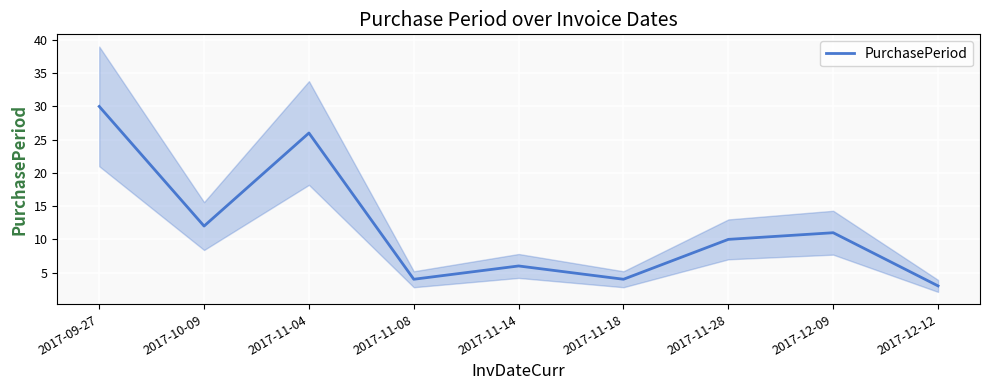

Approximately how many times larger is the value at 2017-12-12 compared to 2017-11-04?

0.1